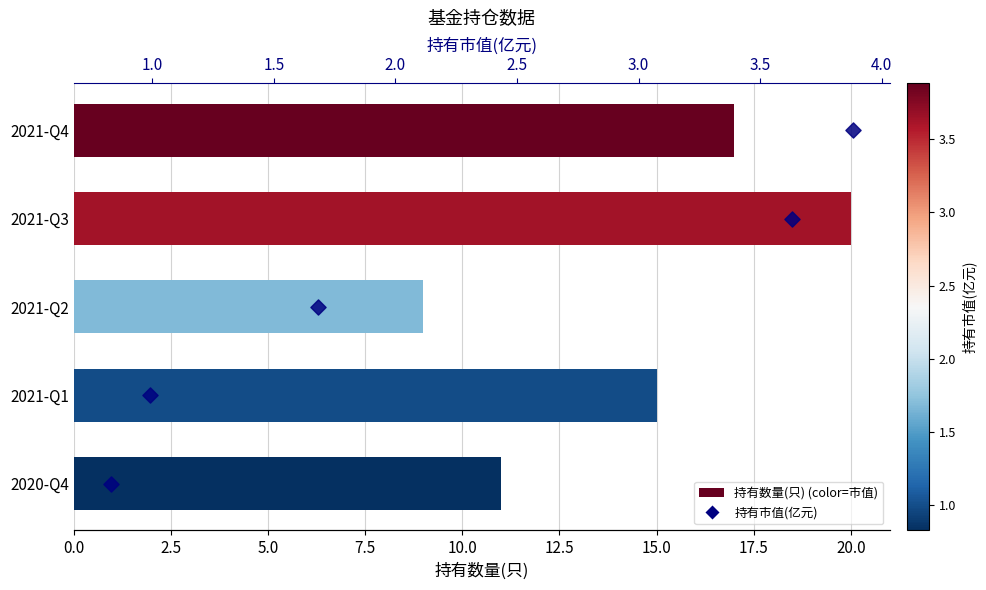

At how many categories does at least one series exceed 17?

1